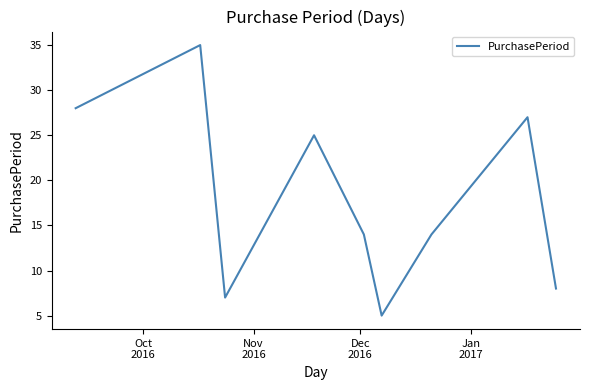

What is the greatest value displayed?

35